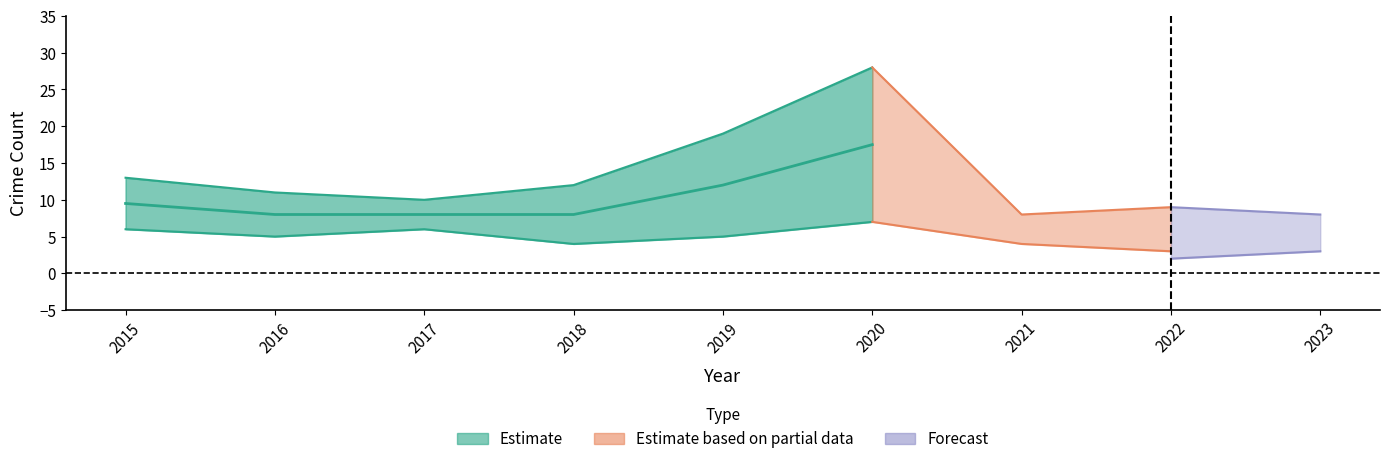

The value of Robbery at 2018 is 2. True or false?

False